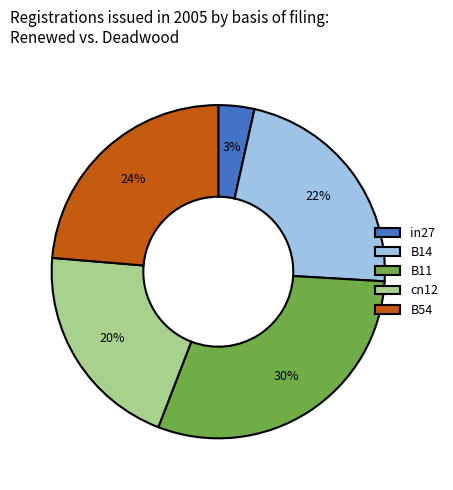

How many slices are in this pie chart?

5